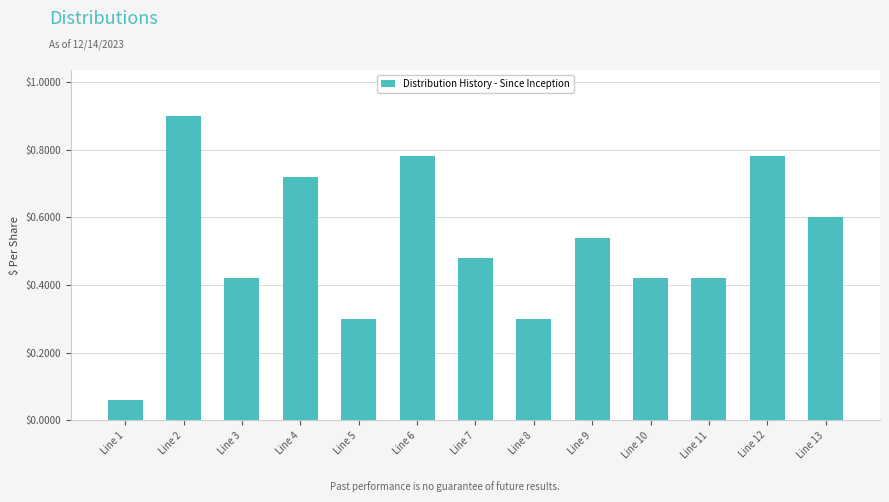

What is the sum of all values?

6.7